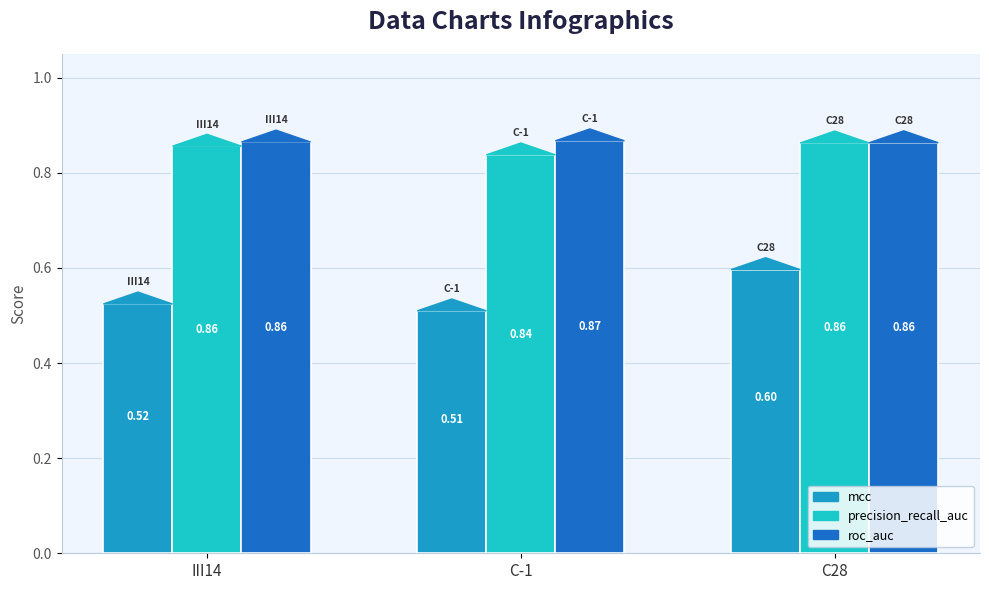

What is the difference between the highest and lowest values at C-1?

0.4